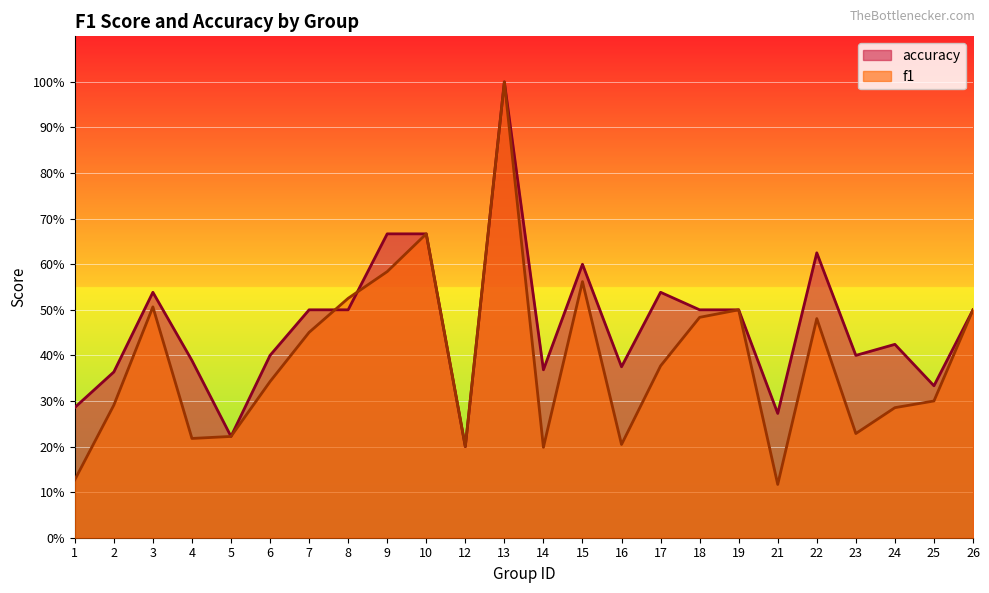

Between which two adjacent categories do f1 and accuracy first intersect?

7 and 8